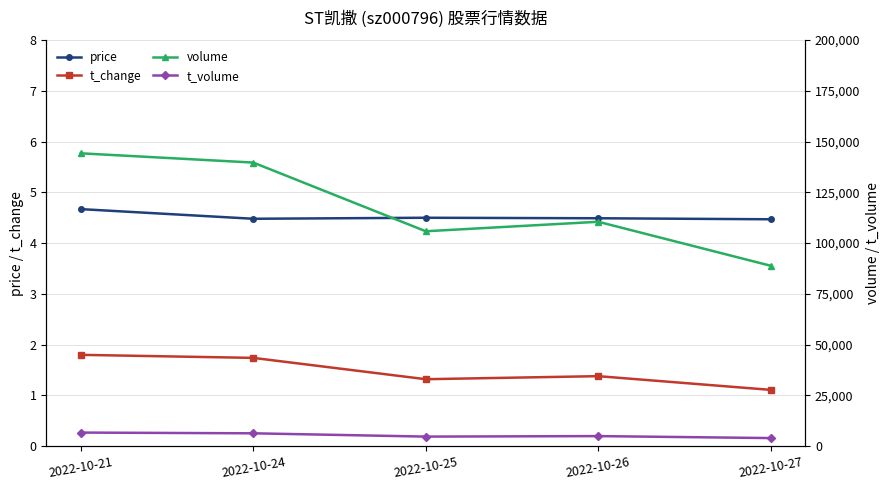

Which category has the lowest value across all series?

2022-10-27